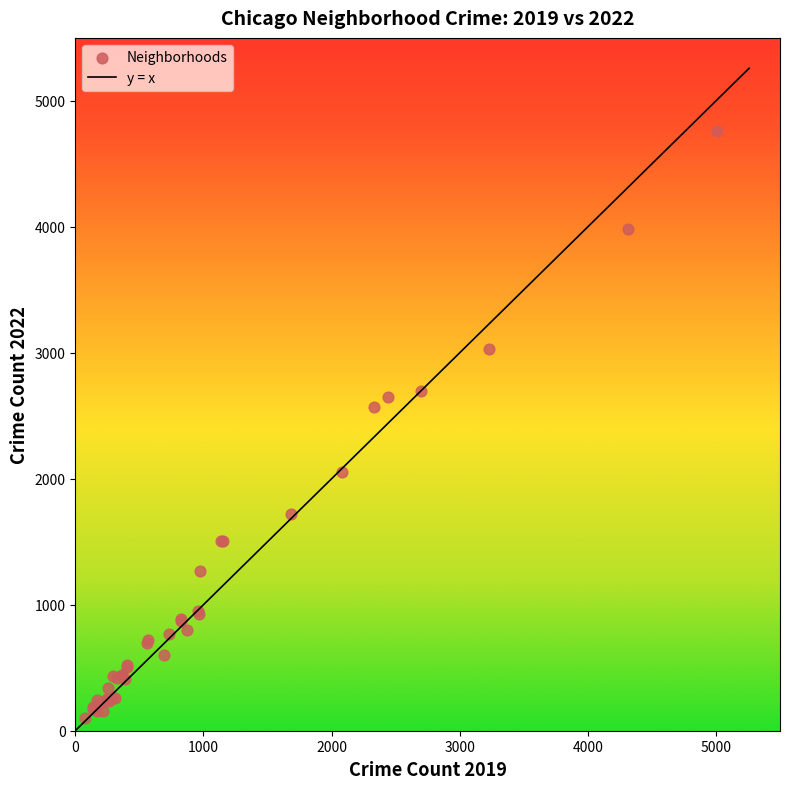

What Y value in the scatter plot is closest to 2430?

2566